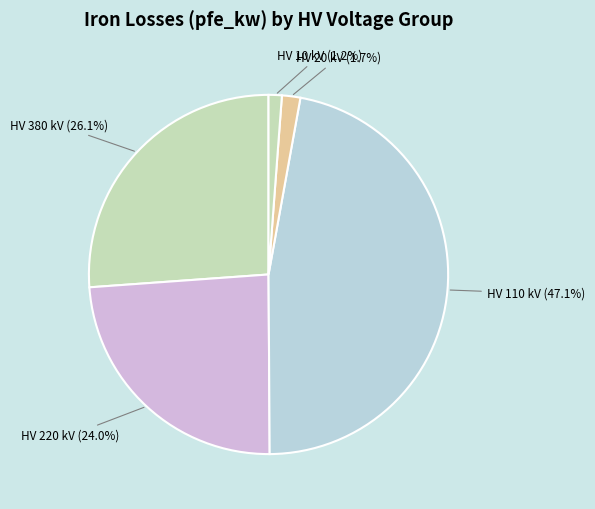

Combined, what portion of the pie is HV 110 kV and HV 220 kV?

71.0%